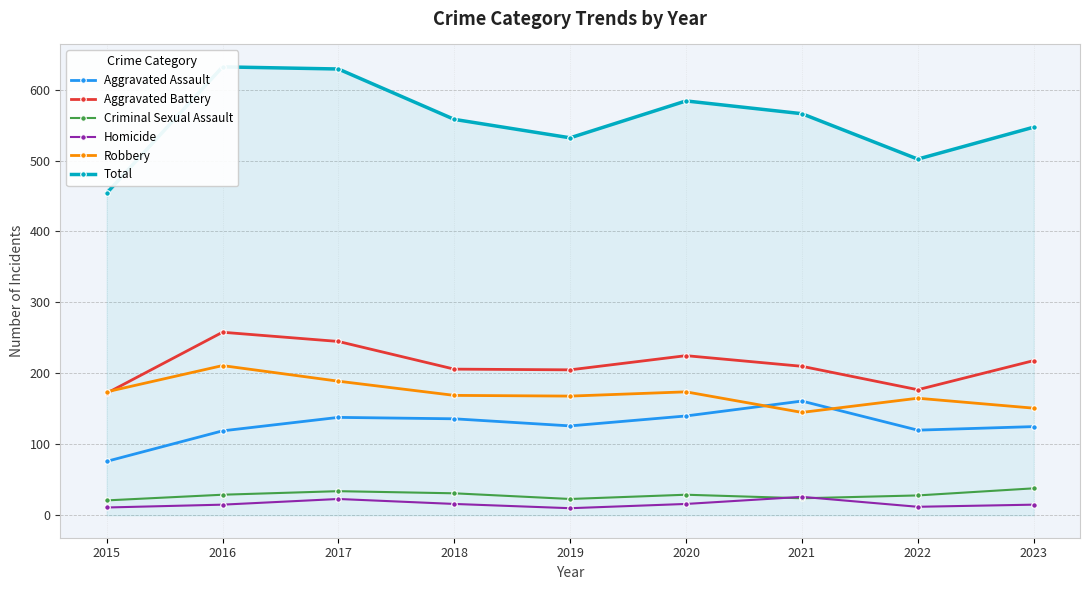

Is the value of Homicide at 2021 greater than the value of Total at 2019?

No